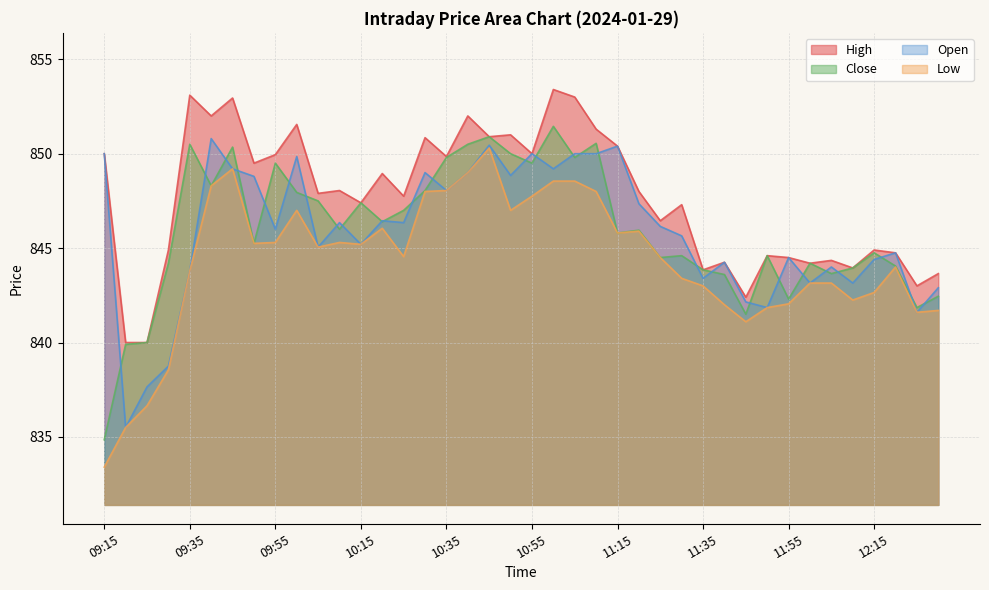

What is the value of the Close point at the 21st from the left?

849.5